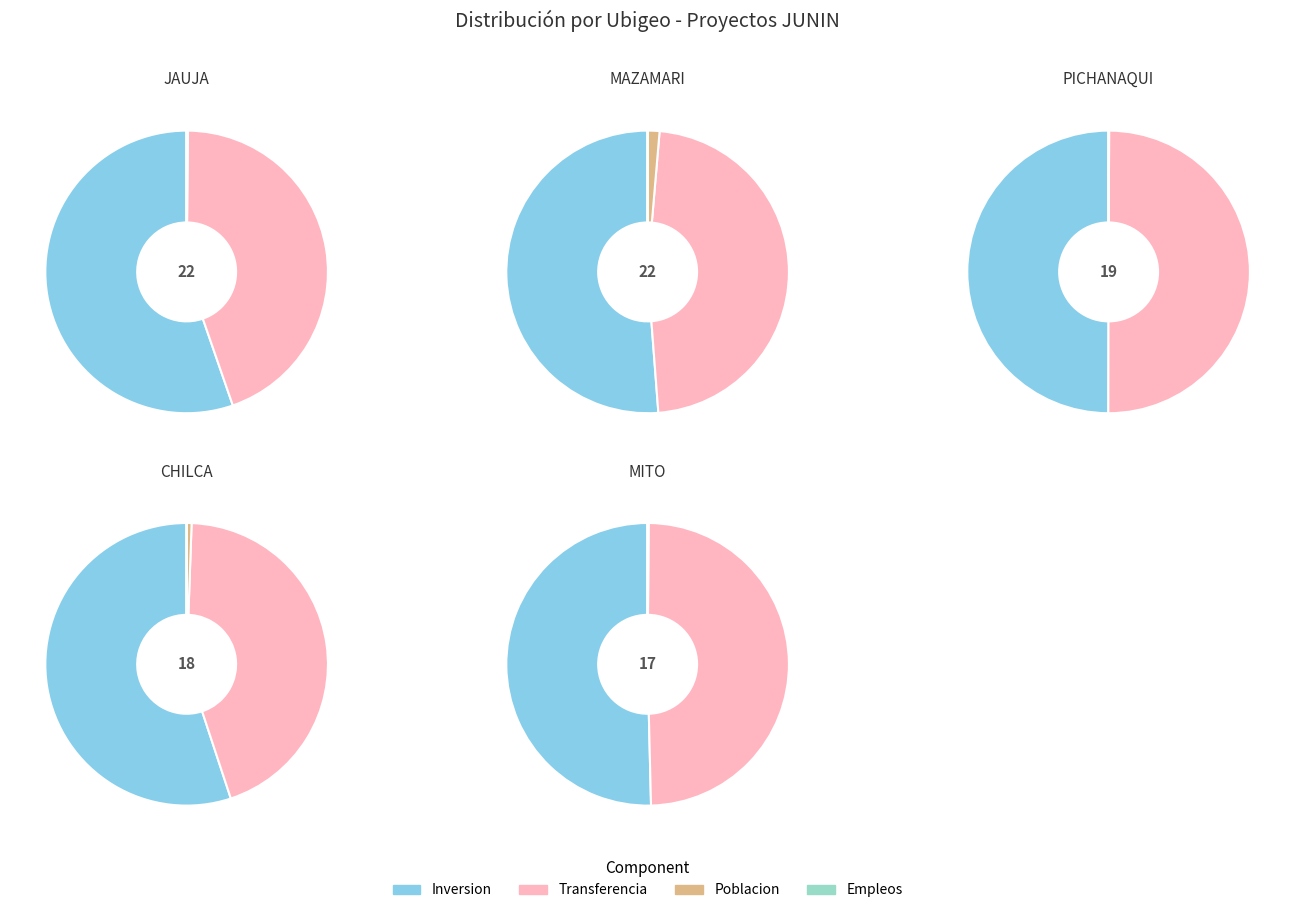

Is there a majority slice in this chart?

No